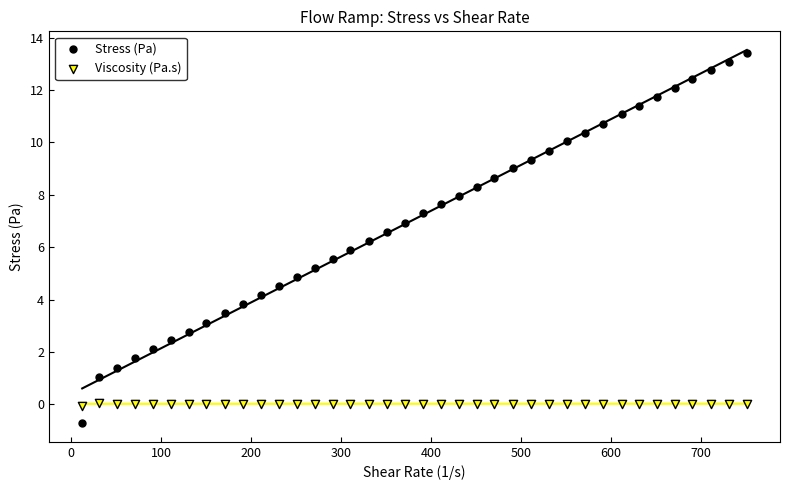

Which series contains the lowest Y value?

Stress (Pa)